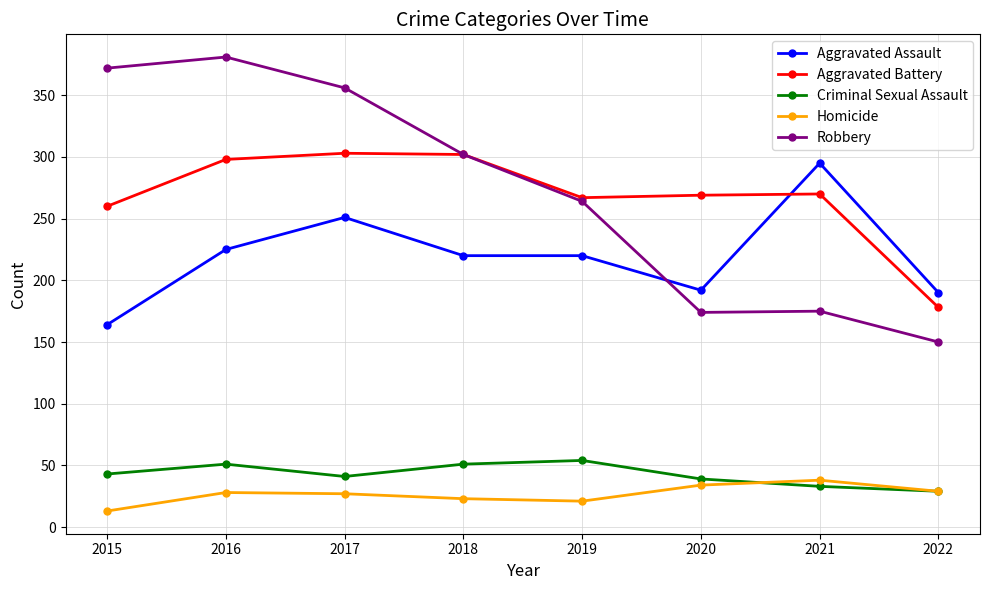

What is the value of the Aggravated Battery point at the 2nd from the left?

298